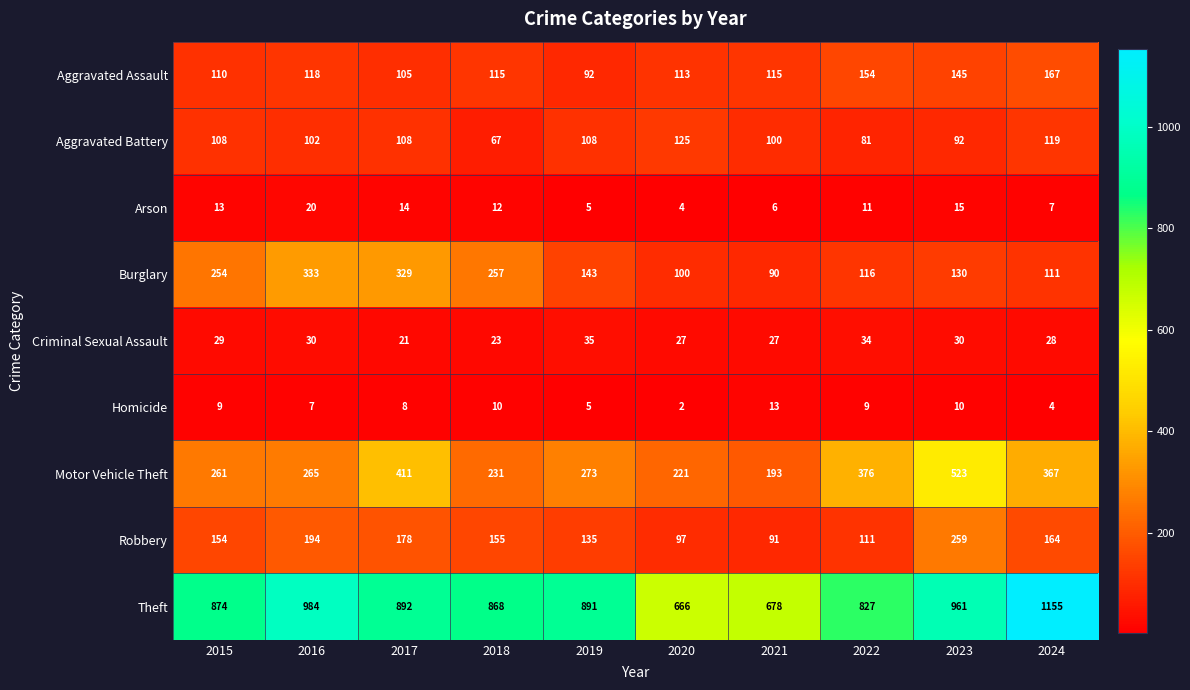

The value of Aggravated Battery at 2023 is 53. True or false?

False